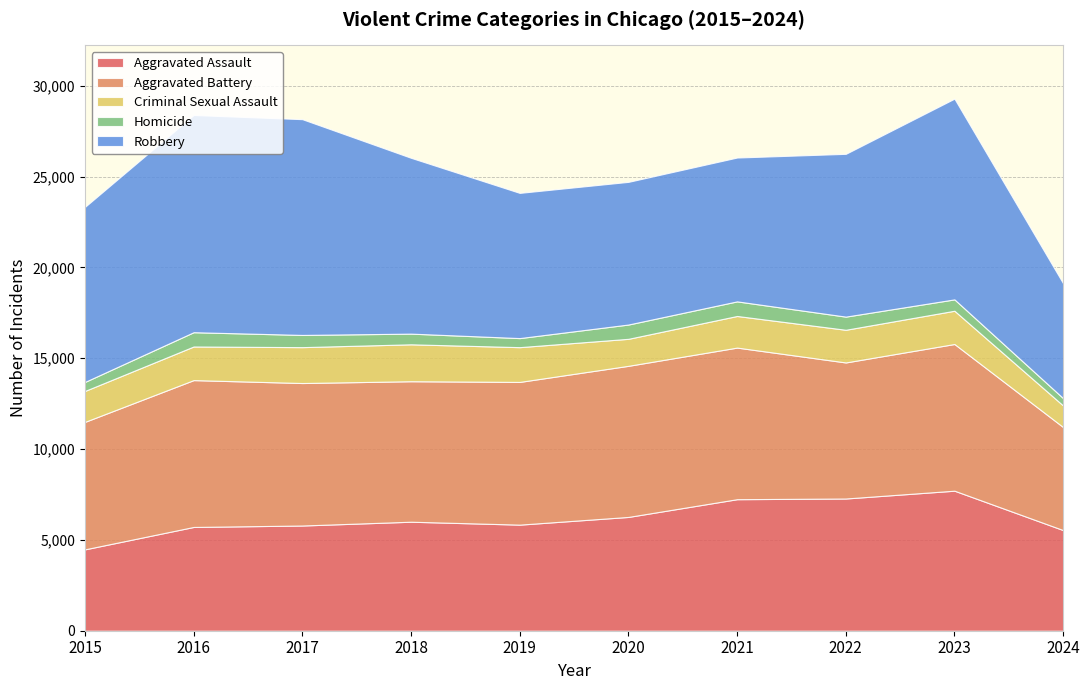

Does the chart have visible grid lines?

Yes